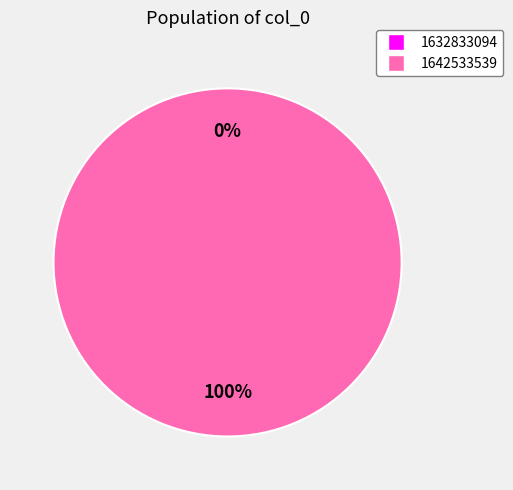

Rank the categories by value from highest to lowest.

1642533539, 1632833094